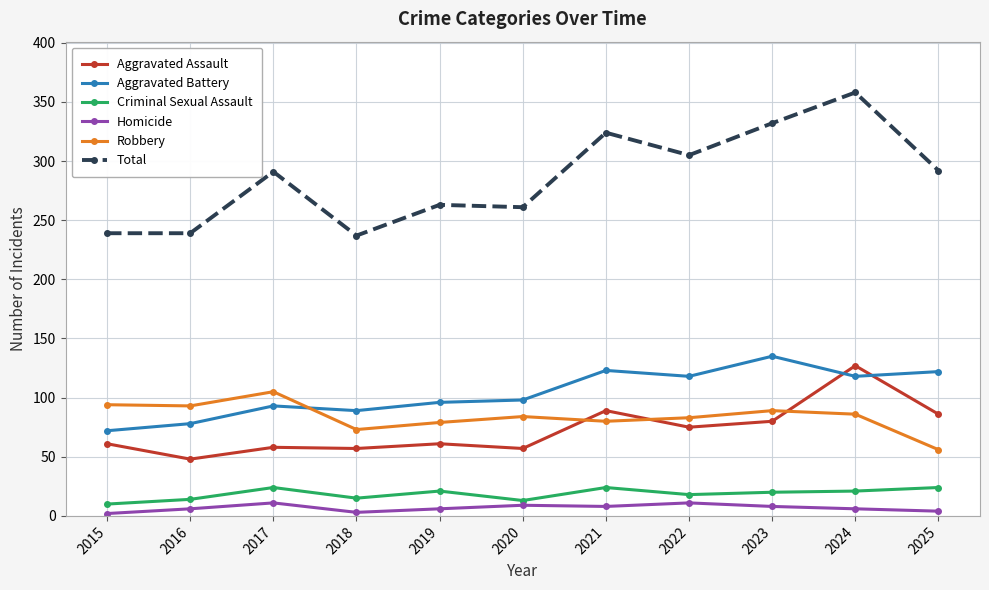

What is the sum of the Robbery values at 2020 and 2015?

178